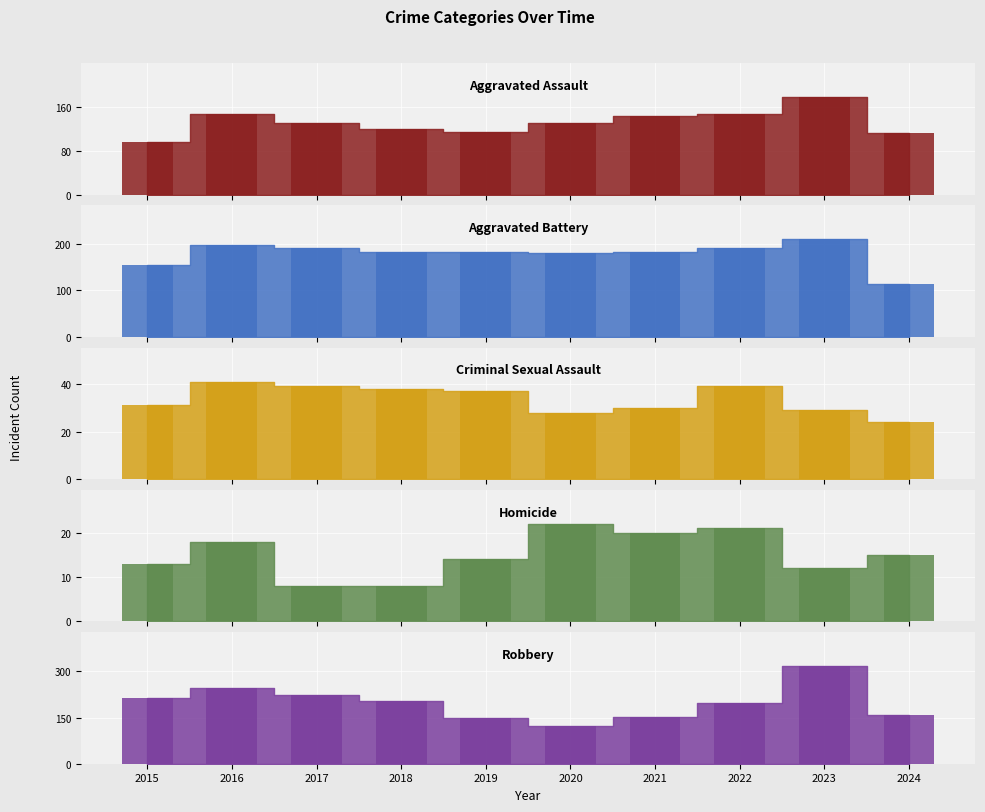

Reading left to right, list all the values displayed in this chart.

Aggravated Assault: 2015=95	2016=146	2017=131	2018=119	2019=113	2020=131	2021=142	2022=146	2023=177	2024=112
Aggravated Battery: 2015=154	2016=196	2017=191	2018=183	2019=182	2020=180	2021=182	2022=190	2023=209	2024=113
Criminal Sexual Assault: 2015=31	2016=41	2017=39	2018=38	2019=37	2020=28	2021=30	2022=39	2023=29	2024=24
Homicide: 2015=13	2016=18	2017=8	2018=8	2019=14	2020=22	2021=20	2022=21	2023=12	2024=15
Robbery: 2015=212	2016=247	2017=224	2018=204	2019=150	2020=124	2021=153	2022=198	2023=317	2024=157